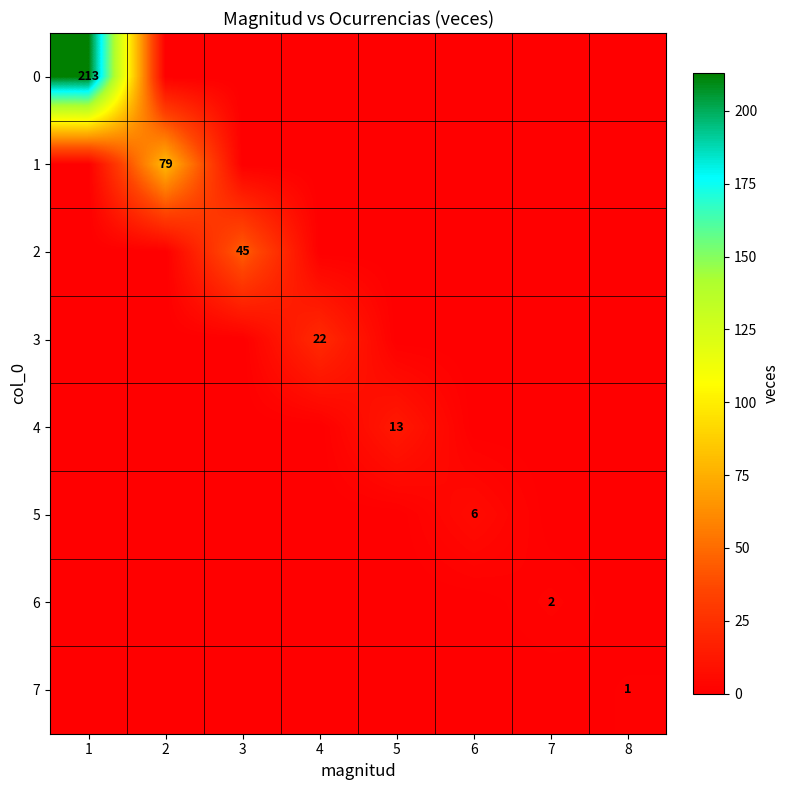

The 0 series shows 213 at 1. True or false?

True